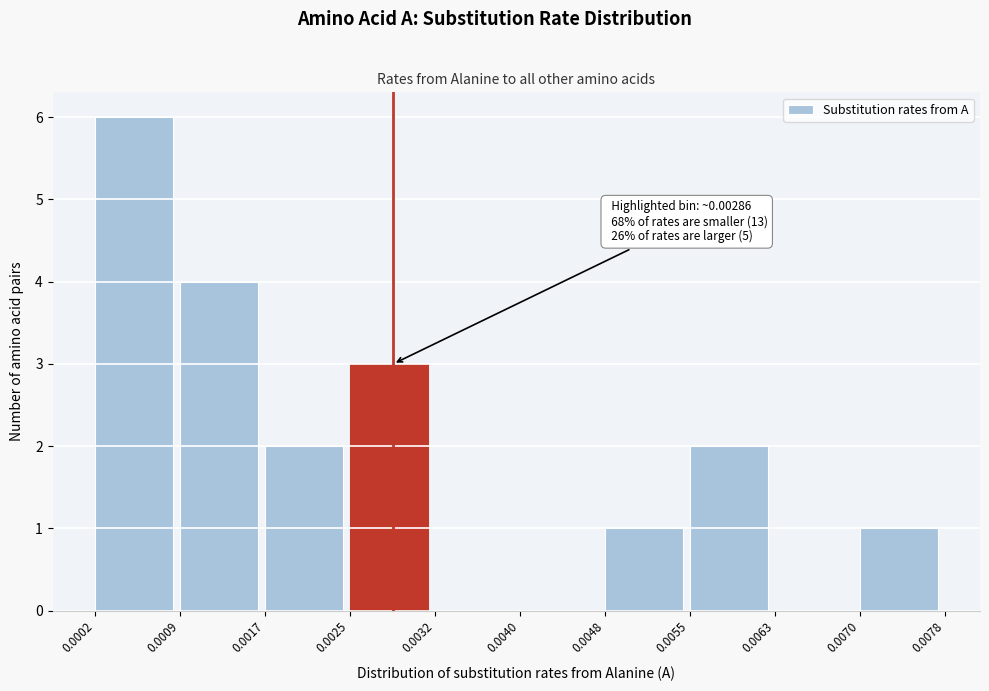

Which range on the x-axis has the tallest bar?

0.0002 to 0.0009